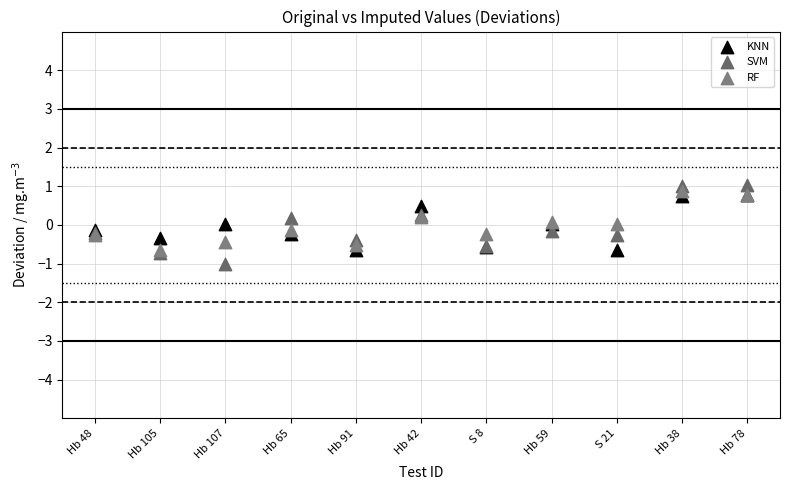

What are all the series names shown in the legend?

KNN, SVM, RF